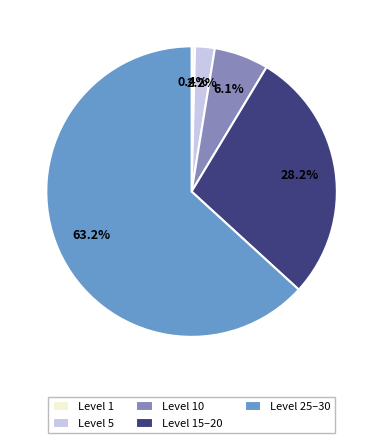

Count the number of slices in the pie.

5